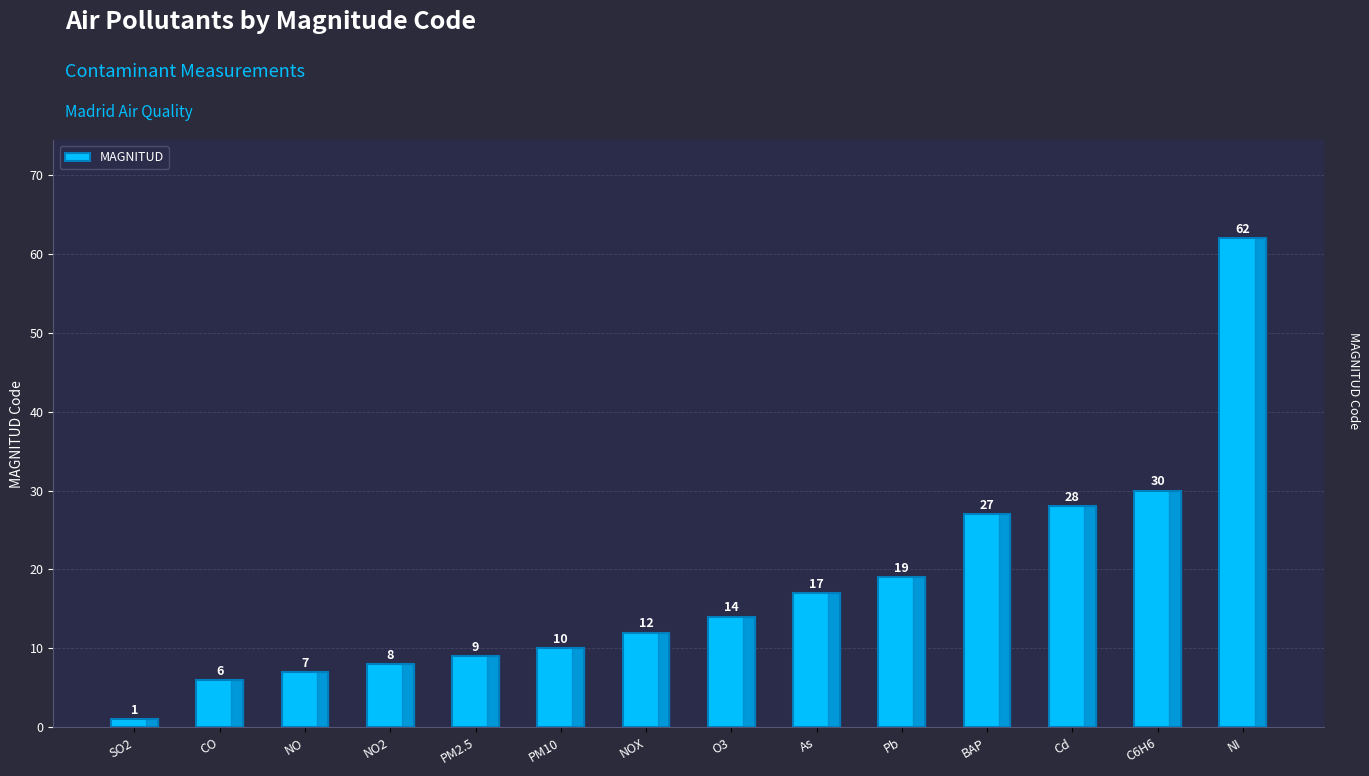

What is the difference between the maximum and minimum values?

61